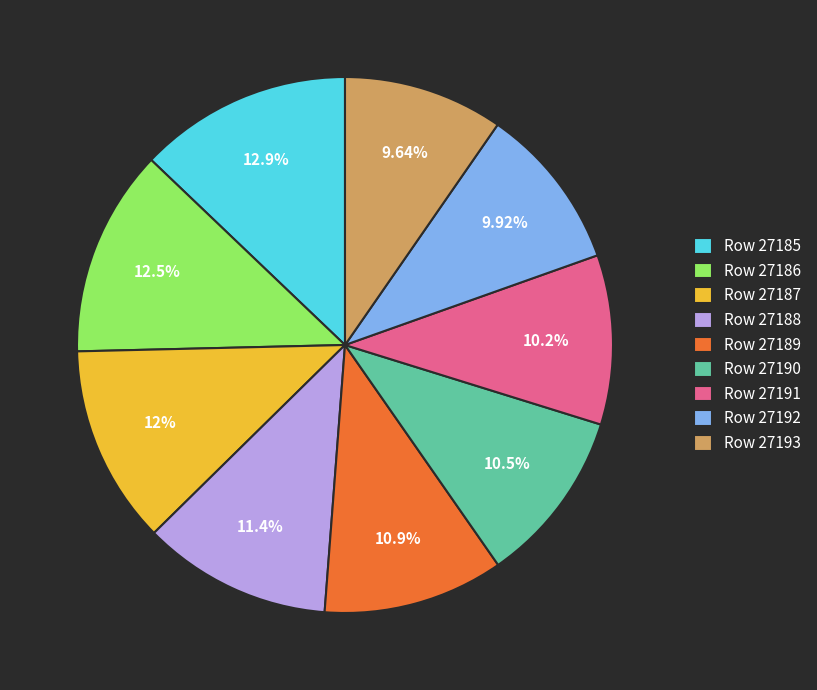

Which has a higher value, Row 27185 or Row 27189?

Row 27185